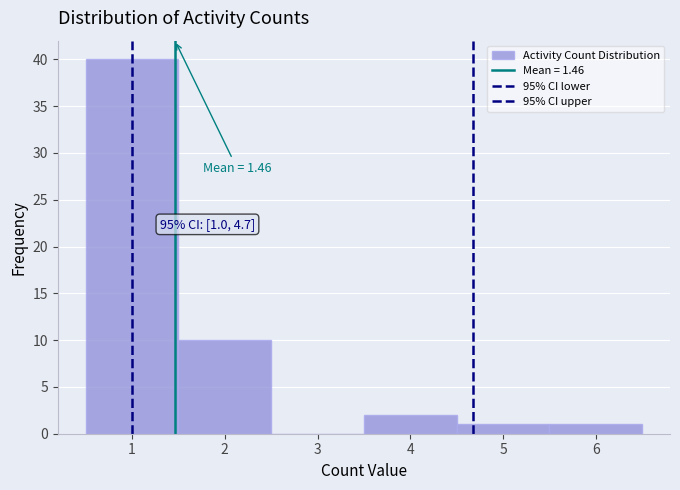

Which range on the x-axis has the tallest bar?

0.5 to 1.5